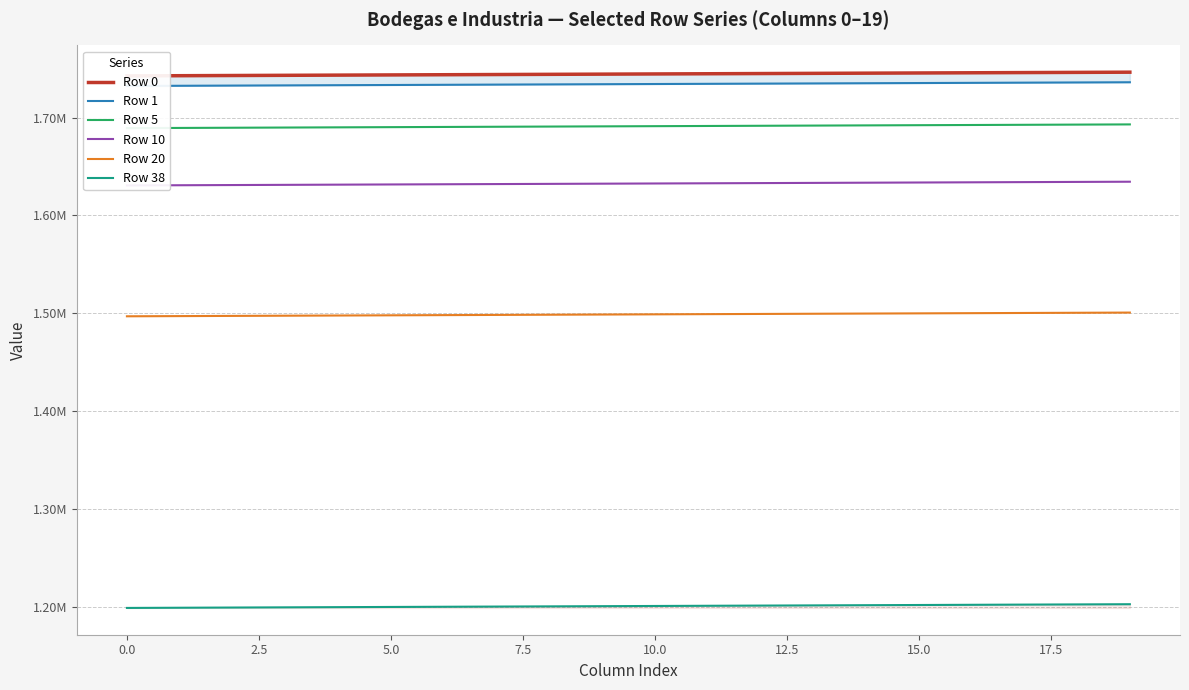

True or false: Row 20 and Row 1 intersect in this chart.

False